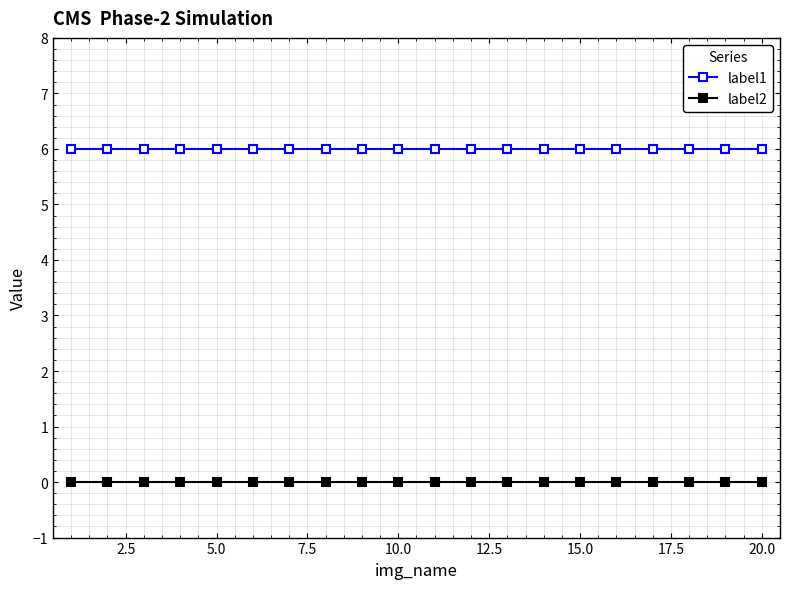

What is the maximum value shown in the chart?

6